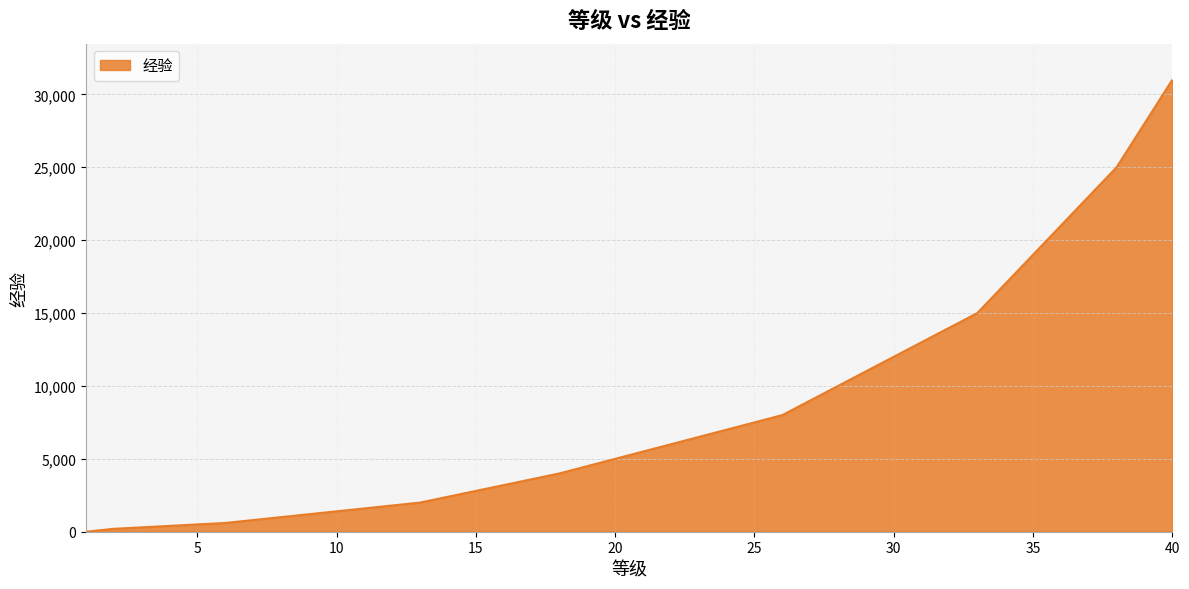

What is the difference between the maximum and minimum values?

31000